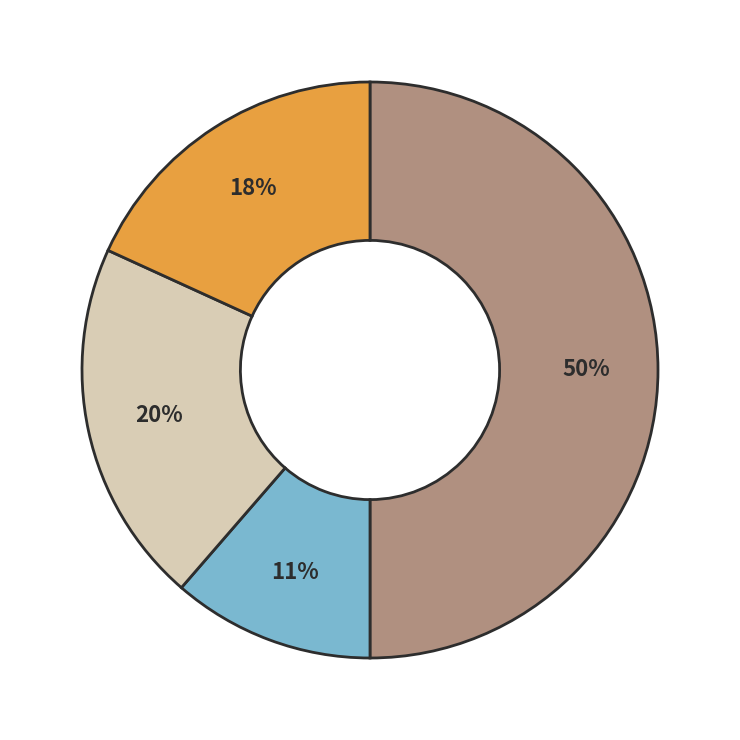

To the nearest percent, what is the average slice percentage?

25%